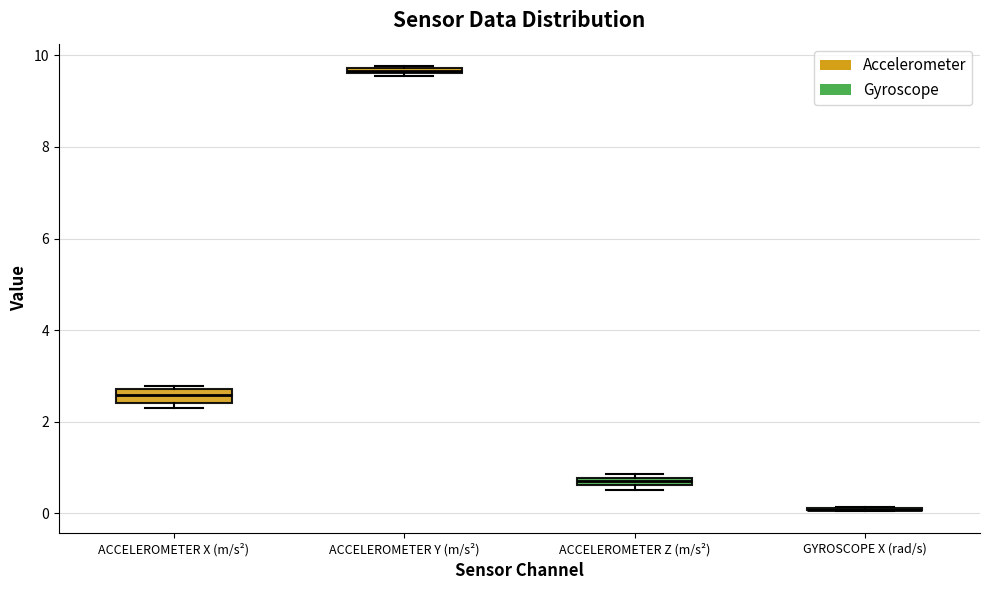

Where is the lower edge of the box for ACCELEROMETER Z (m/s²) on the y-axis? The values are not printed on the chart, so give them approximately, as read against the axis.

0.6